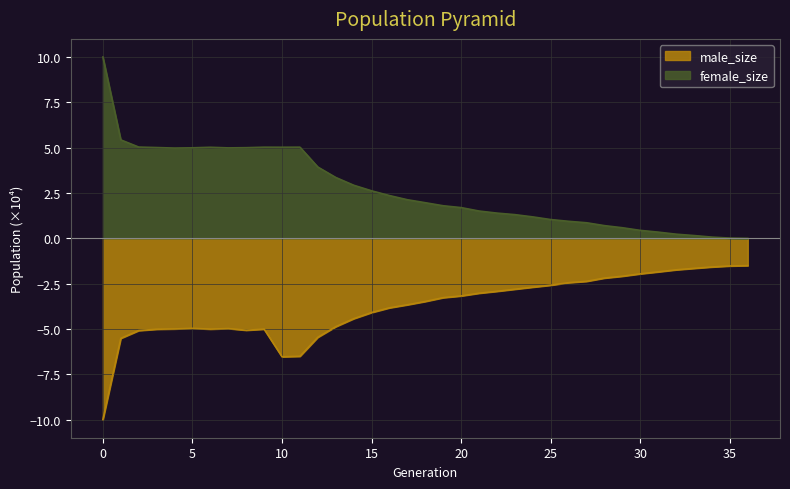

Rank the series at 33 from lowest to highest value.

male_size, female_size